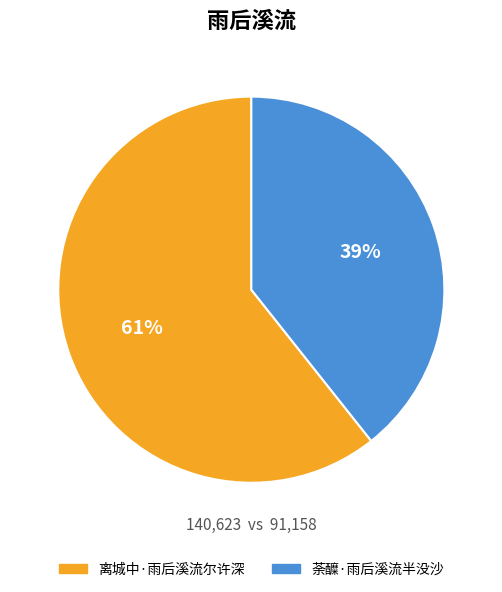

What is the smallest slice in the pie chart?

荼醾·雨后溪流半没沙